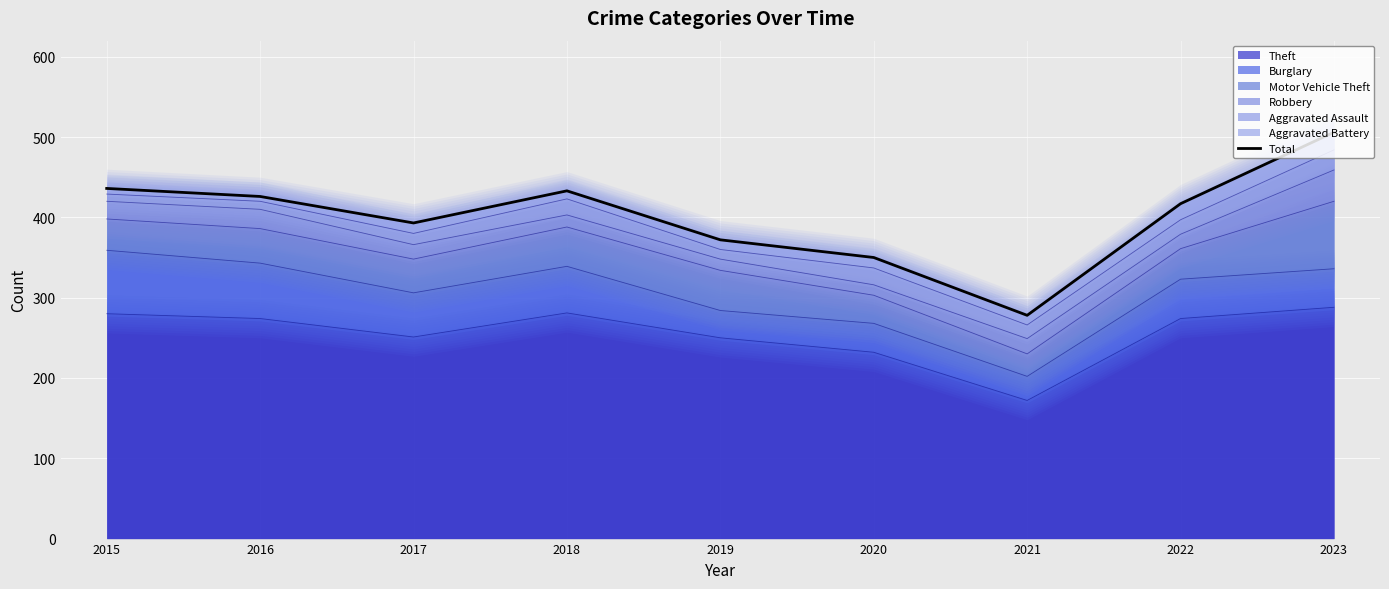

What is the change in value from 2018 to 2020?

-83